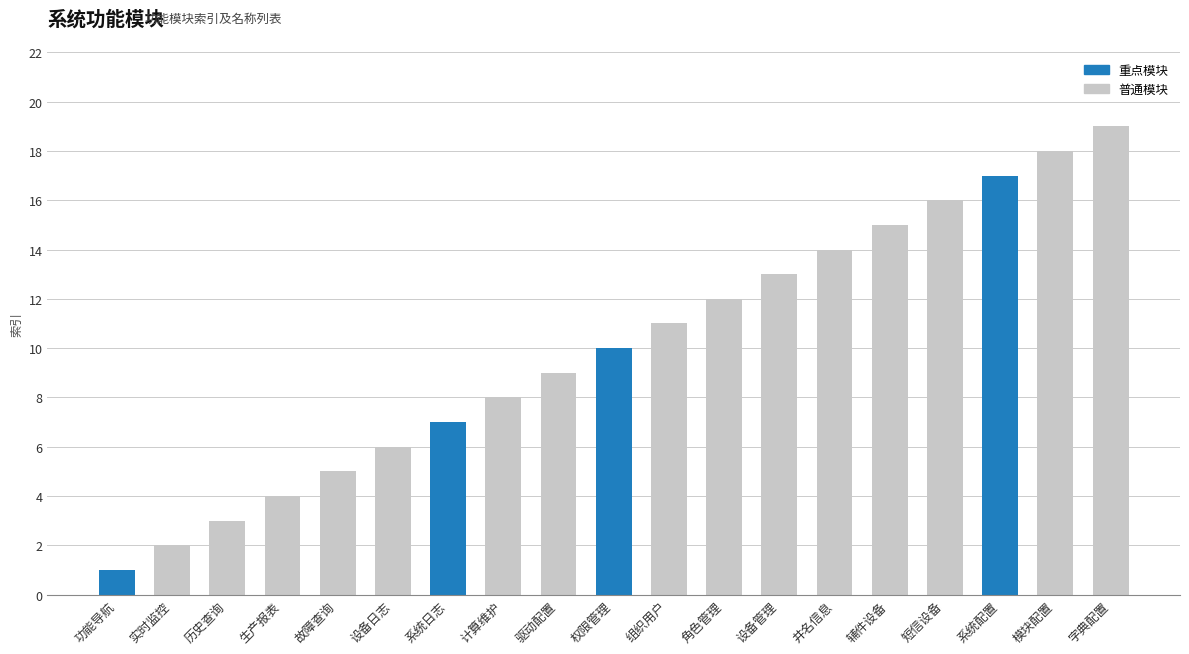

Approximately how many times larger is the value at 系统配置 compared to 驱动配置?

1.9